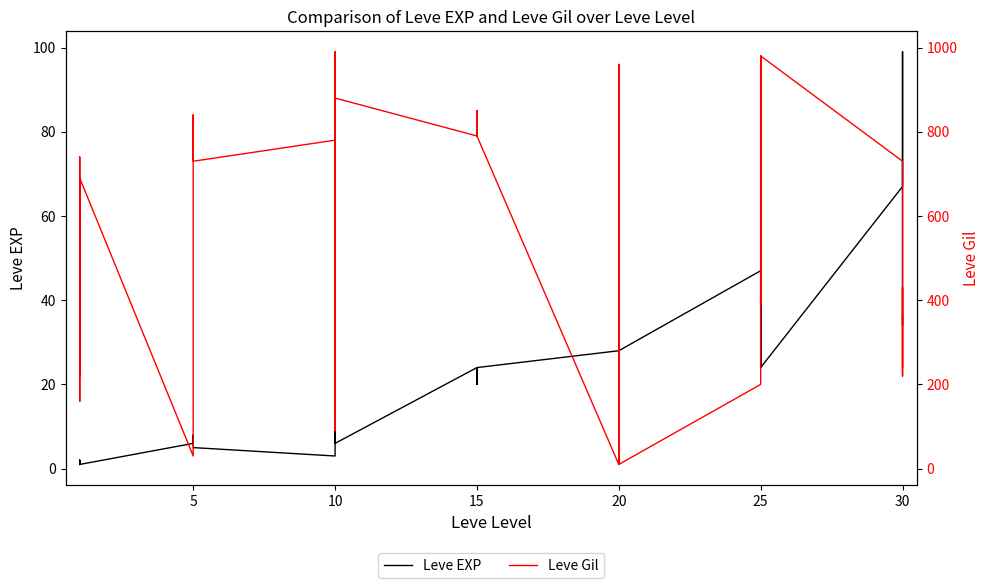

At which category does Leve Gil reach its first local valley?

5